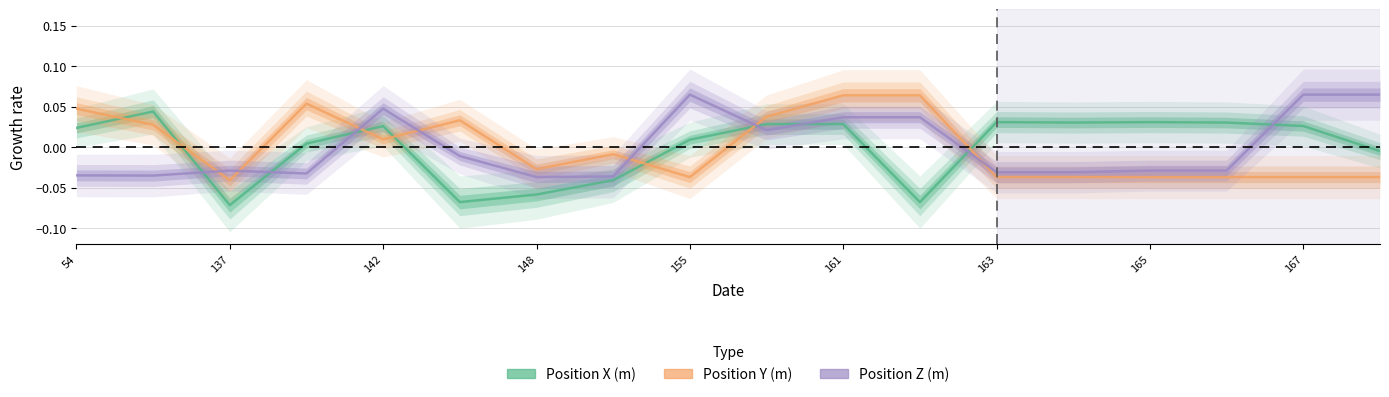

What position from the left is 165?

15